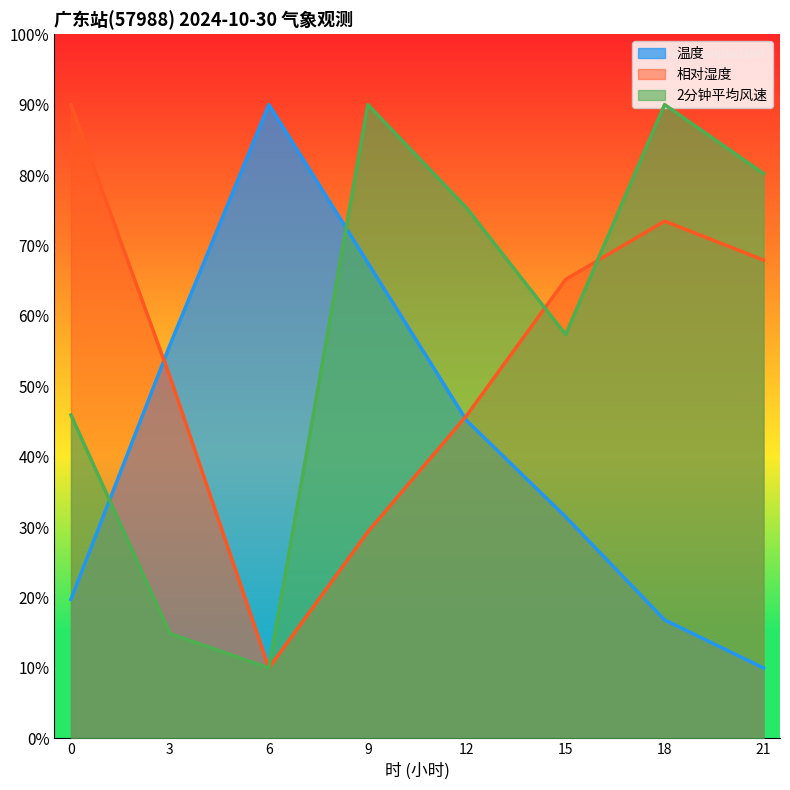

Reading left to right, extract all data points from this chart.

温度: 0=19.8	3=55.9	6=90.0	9=67.6	12=45.1	15=31.5	18=16.8	21=10.0
相对湿度: 0=90.0	3=51.4	6=10.0	9=29.3	12=45.9	15=65.2	18=73.4	21=67.9
2分钟平均风速: 0=45.9	3=14.9	6=10.0	9=90.0	12=75.3	15=57.3	18=90.0	21=80.2